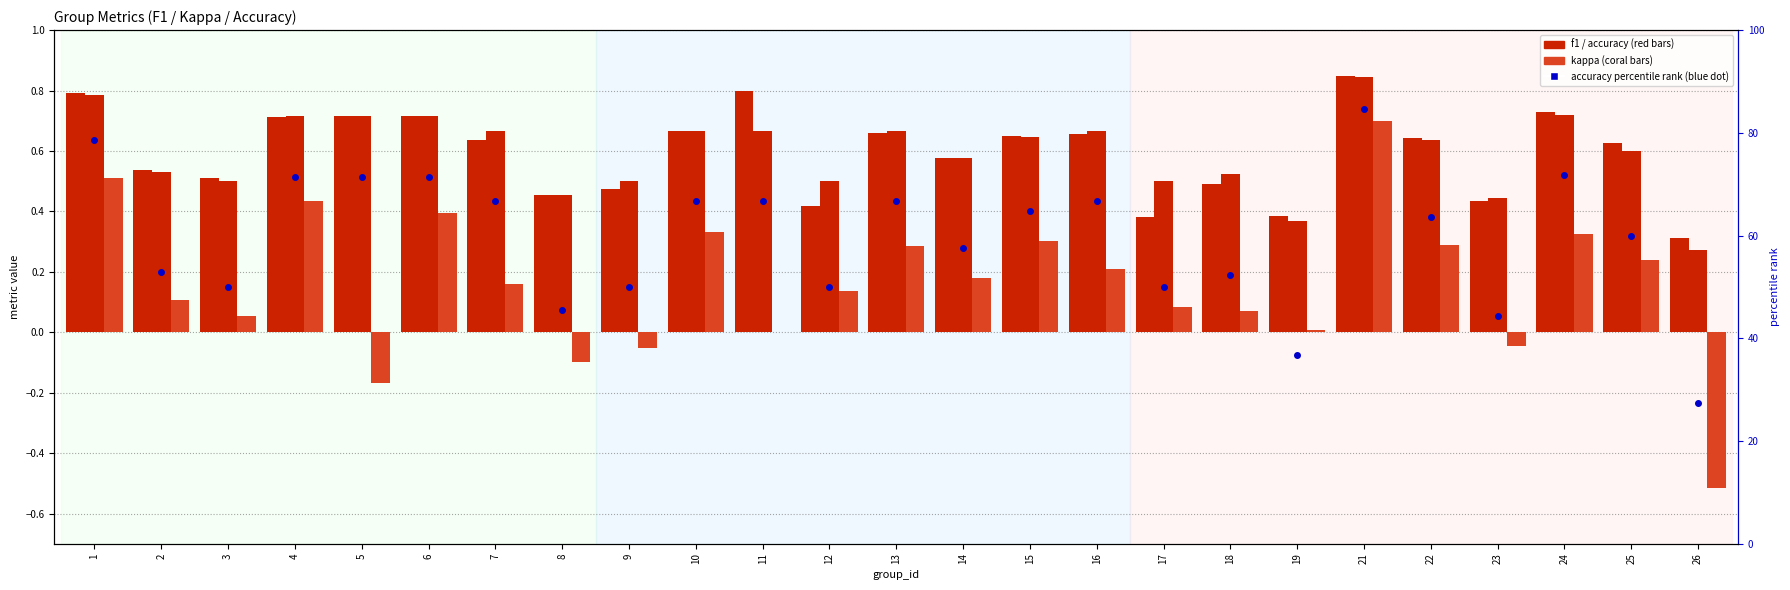

What is the total value across all series at 19?

37.6